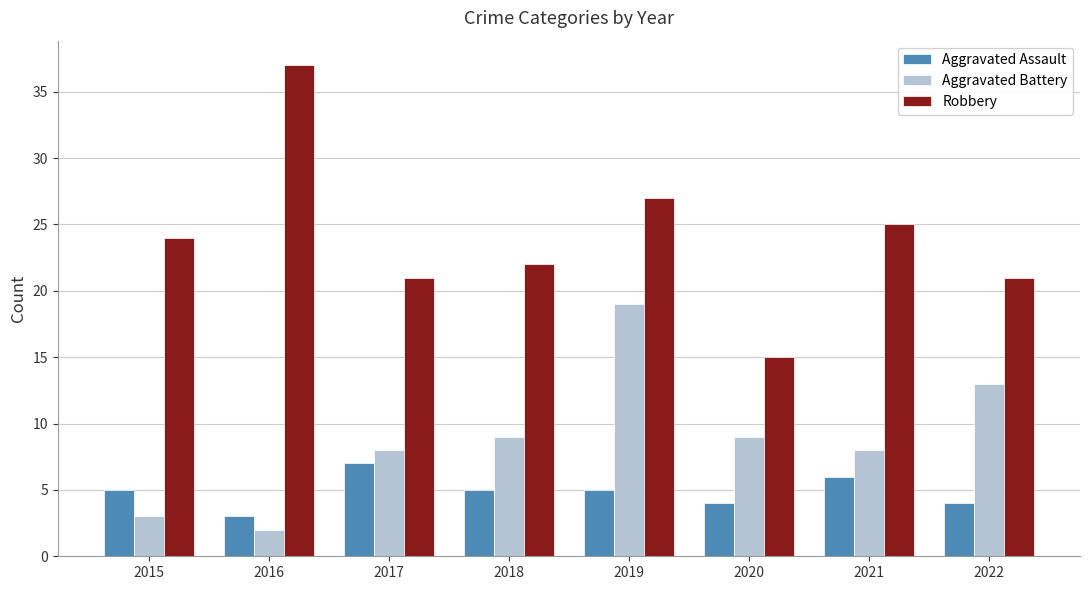

What is the highest value of the Robbery series?

37